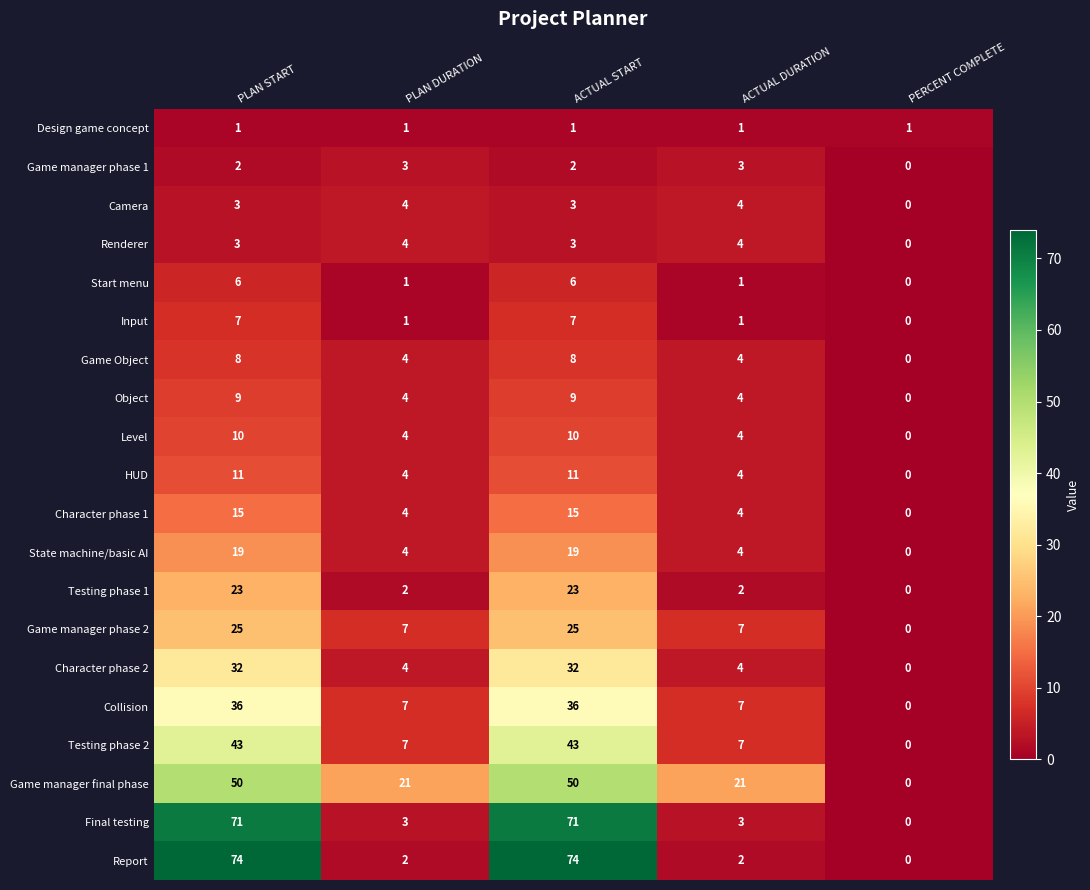

What is the average value of the Testing phase 2 series?

20